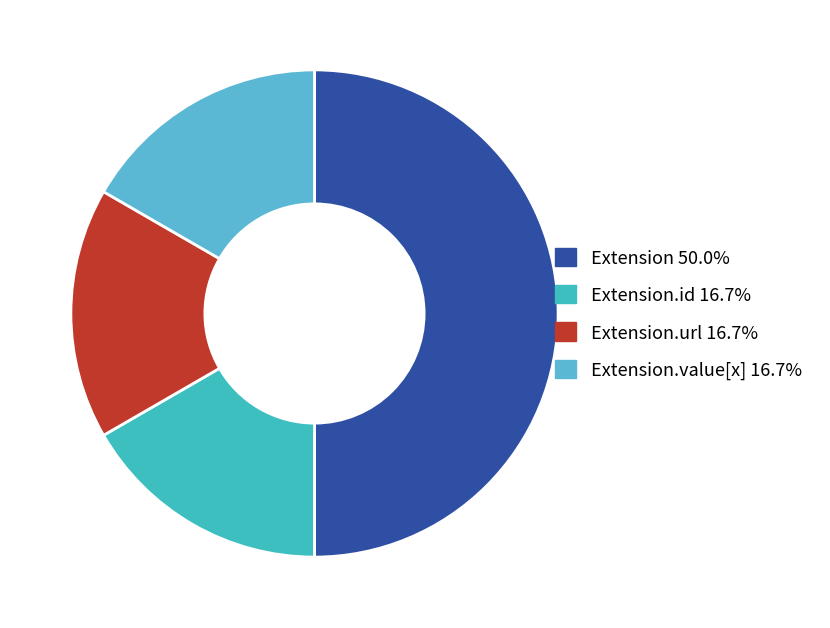

How many segments does this pie chart have?

4